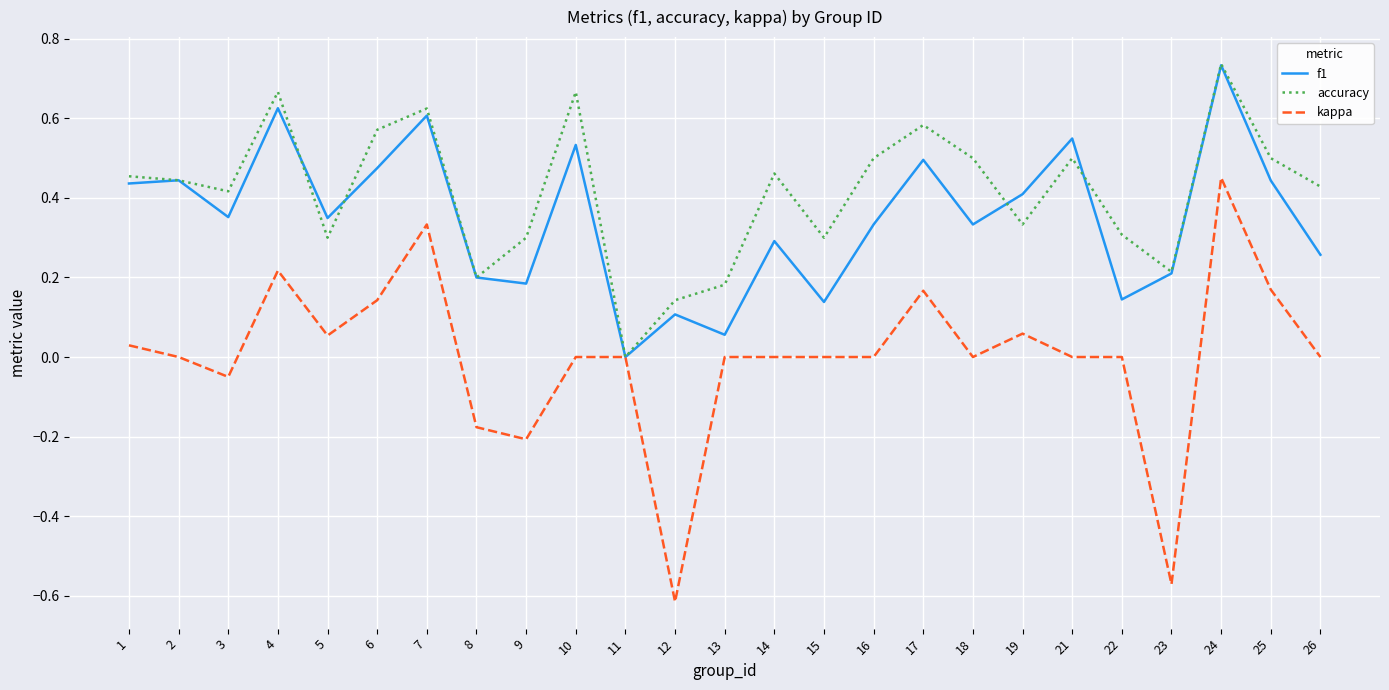

Is this an area chart (filled region under the line)?

No